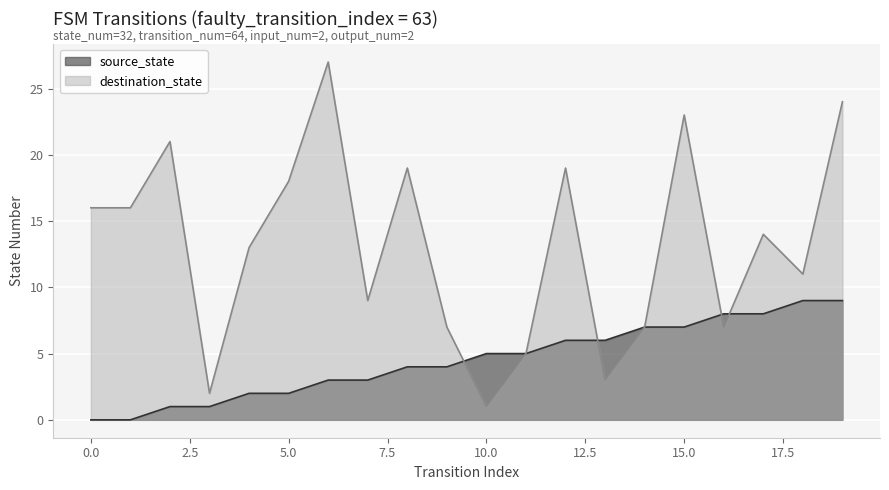

At which label is destination_state closest to 14?

17